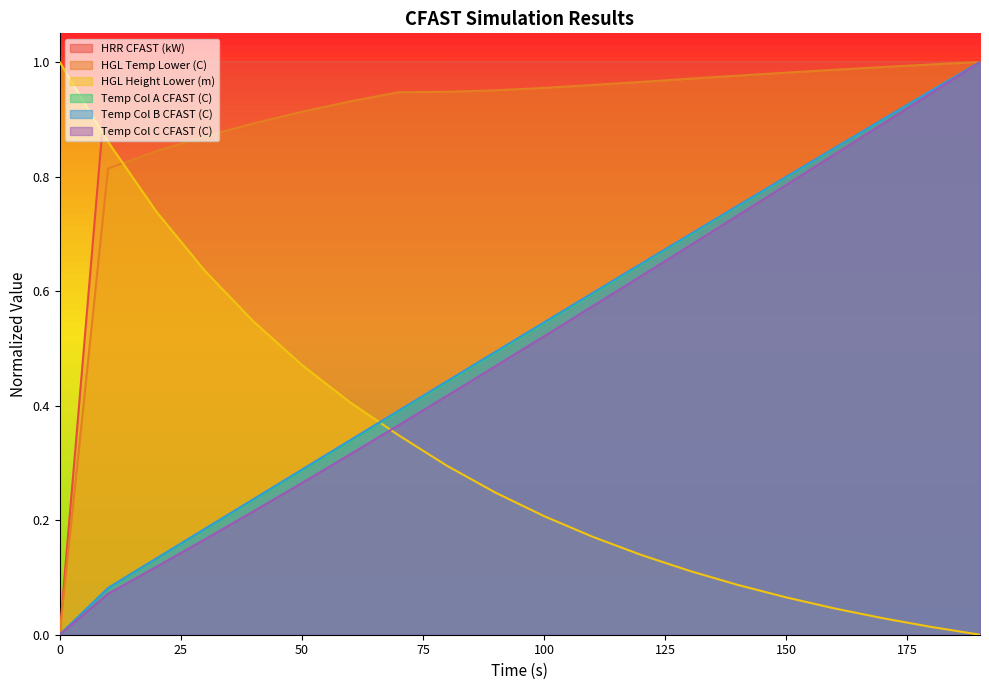

What is the maximum value shown in the chart?

1.0